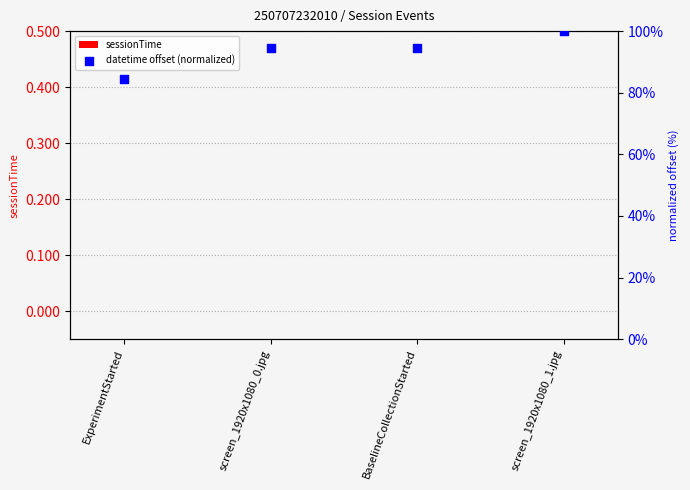

At which category is the sum across all series the highest?

screen_1920x1080_1.jpg